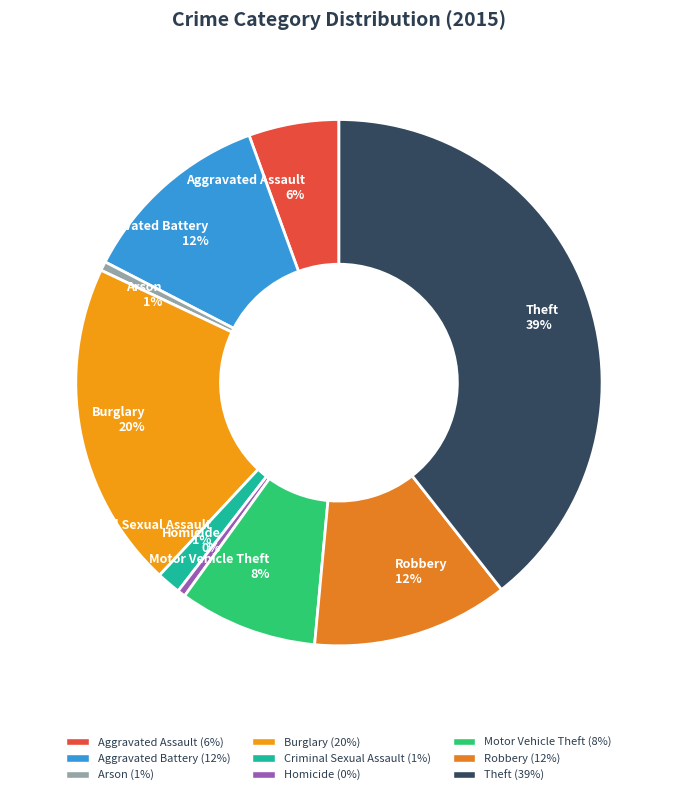

Is the sum of Theft and Aggravated Battery greater than half?

Yes